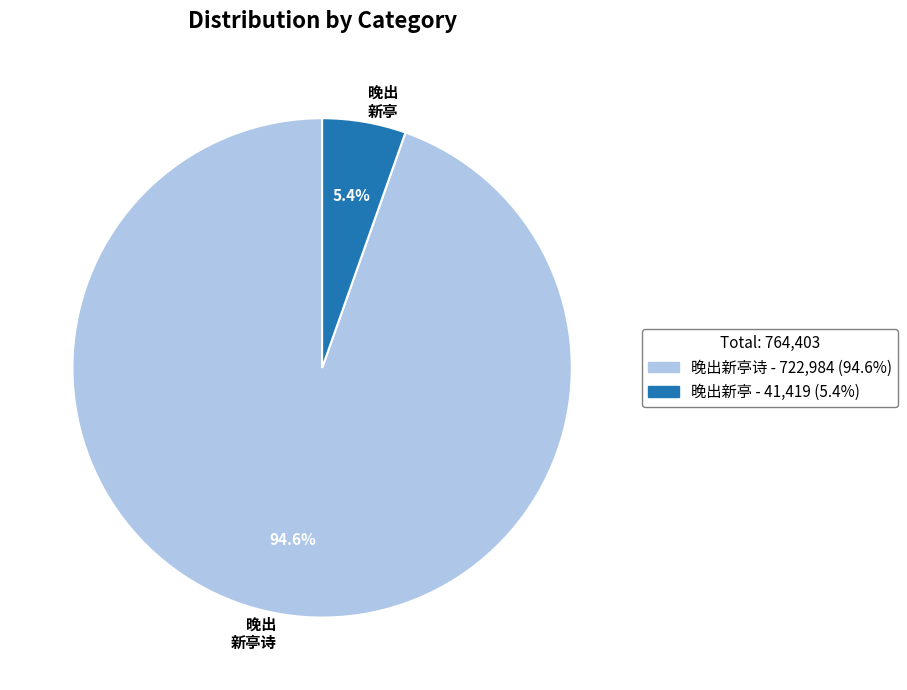

Is there a majority slice in this chart?

Yes